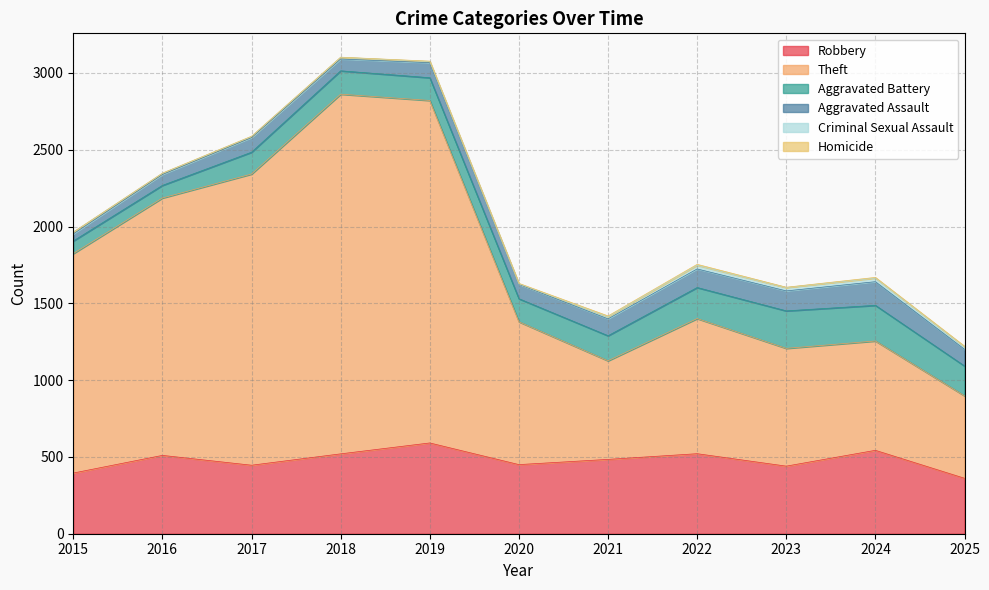

Which label corresponds to the largest value in the chart?

2018